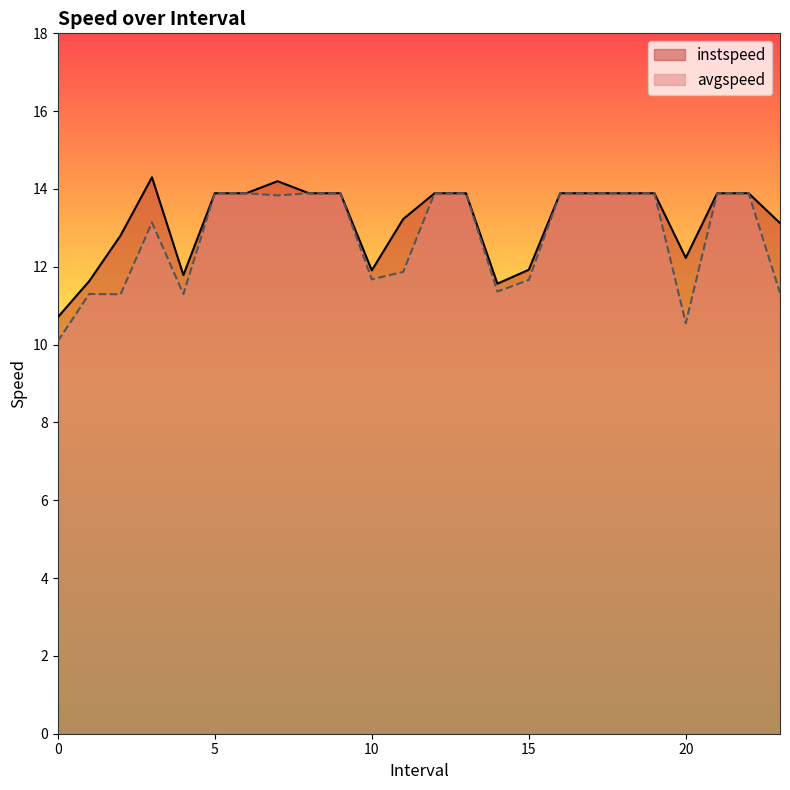

How many lines are shown in the chart?

2